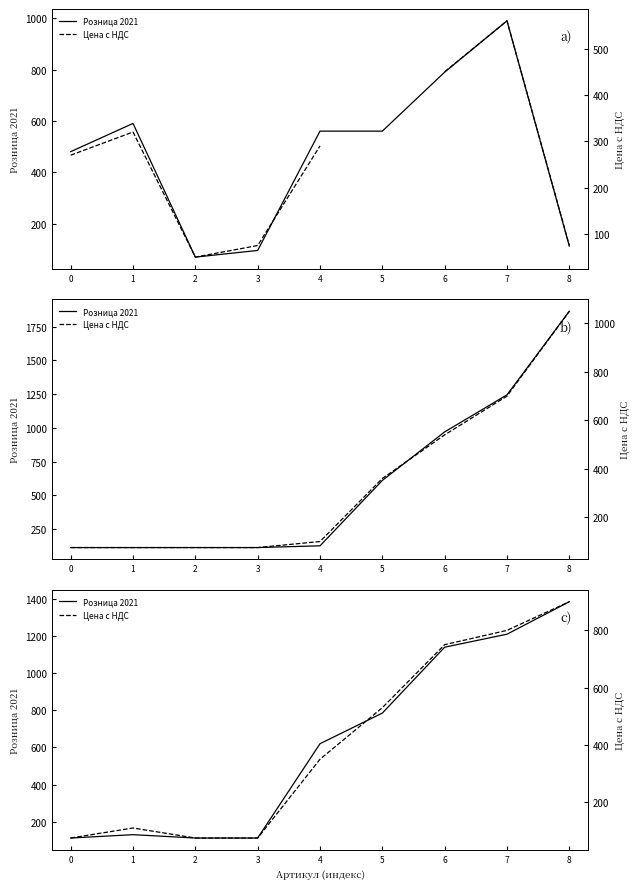

What is the difference between the Цена с НДС values at 4 and 3?

275